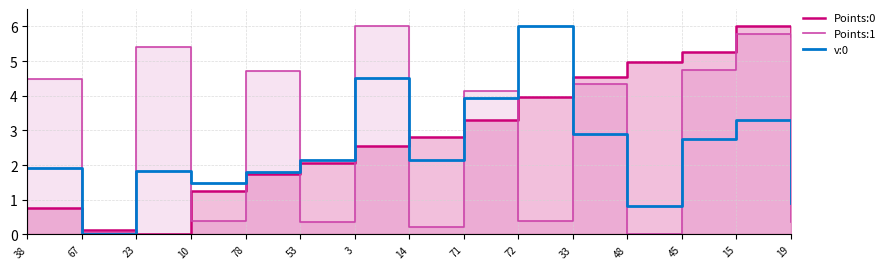

Count the number of categories in the chart.

15